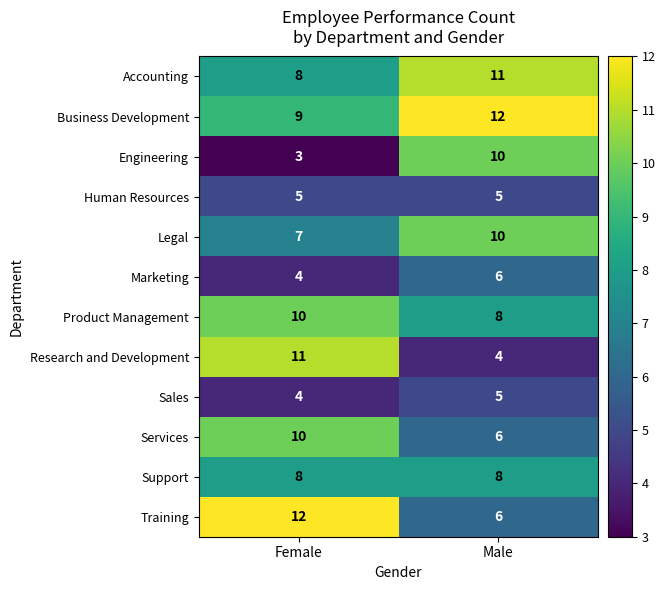

List the labels in order of Marketing value, smallest first.

Female, Male